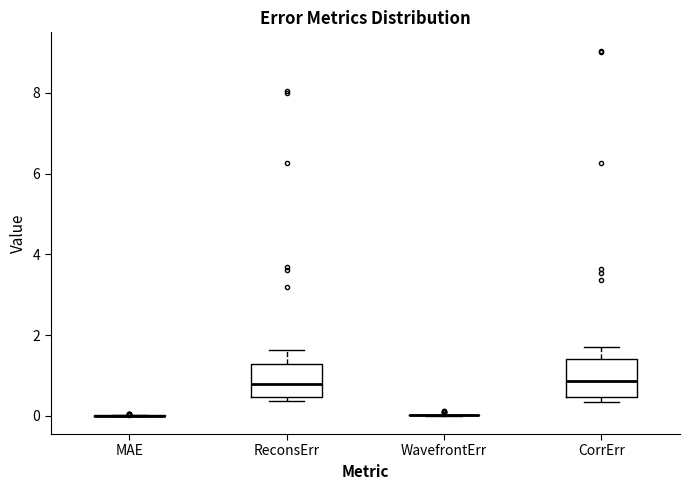

Reading left to right, read every box against the y-axis: the position of its median line, the range the box covers, and the ends of its whiskers. The values are not printed on the chart, so give them approximately, as read against the axis.

MAE: box collapsed to a line at 0.0, whiskers 0.0 to 0.0
ReconsErr: median 0.8, box 0.4 to 1.2, whiskers 0.4 (just below the box's lower edge) to 1.6
WavefrontErr: box collapsed to a line at 0.0, whiskers 0.0 to 0.0
CorrErr: median 0.8, box 0.4 to 1.4, whiskers 0.4 (just below the box's lower edge) to 1.8